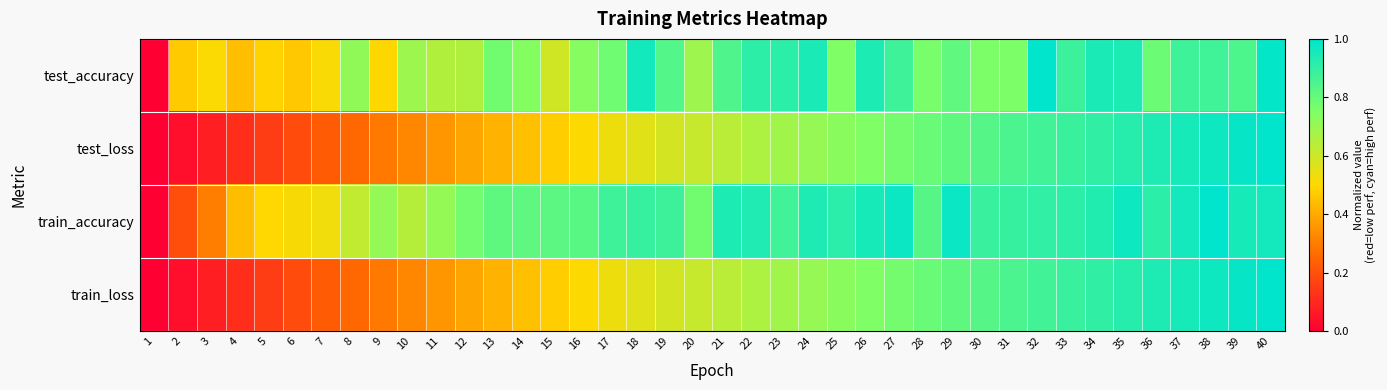

Which series has the largest total across all categories?

train_accuracy